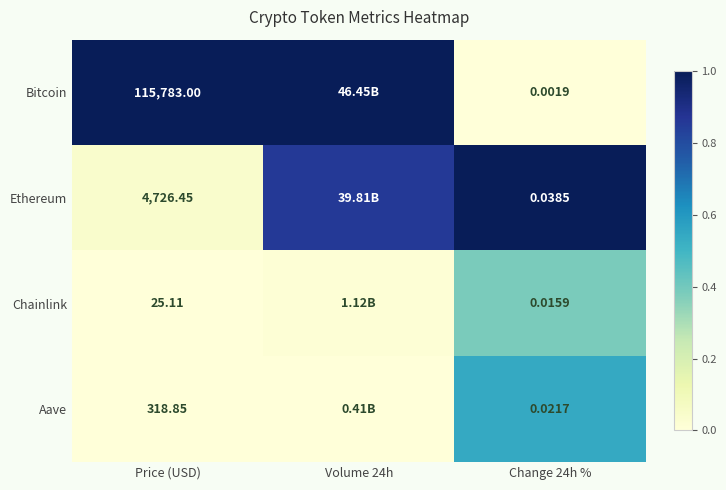

At how many categories does at least one series exceed 0?

3